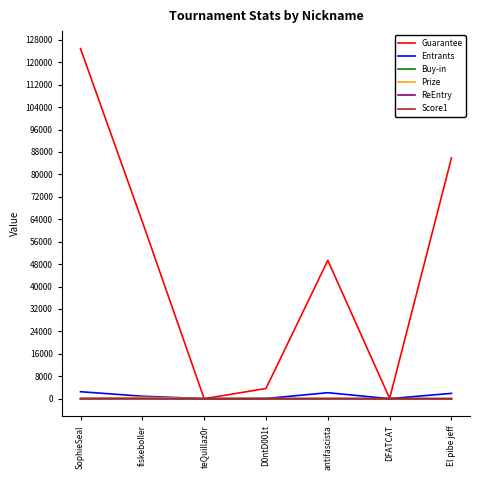

At how many categories does at least one series exceed 121298?

1